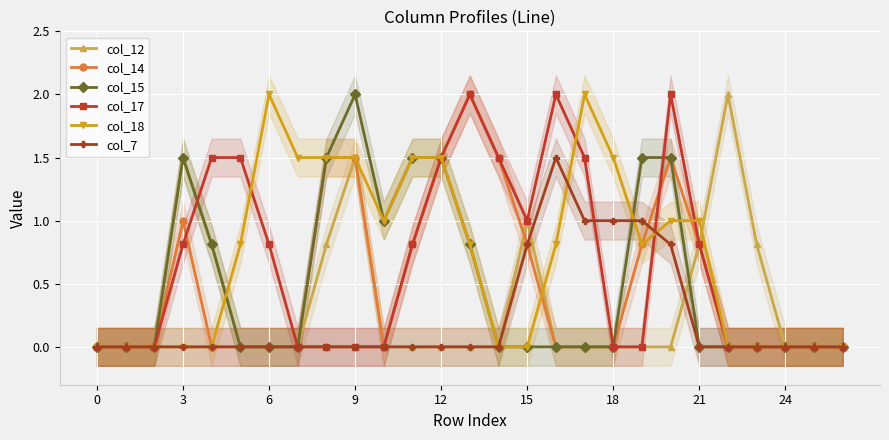

How many series are shown in this chart?

6